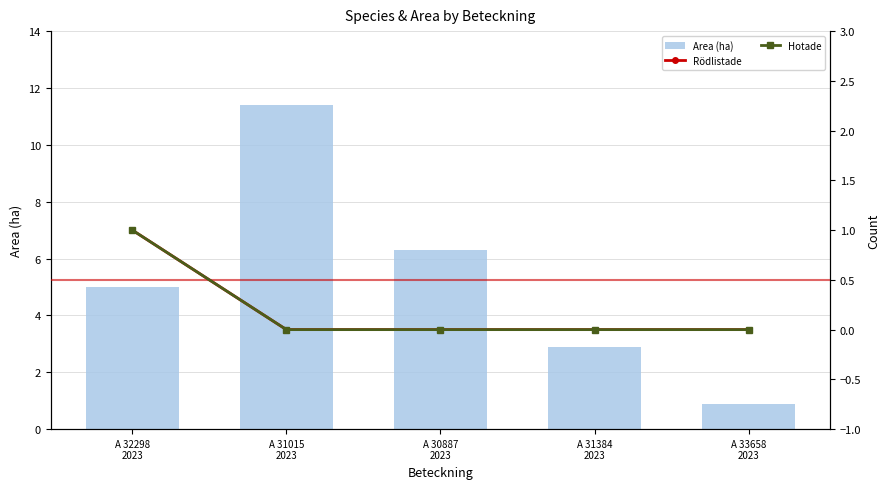

What is the total value across all series at A 31015
2023?

11.4